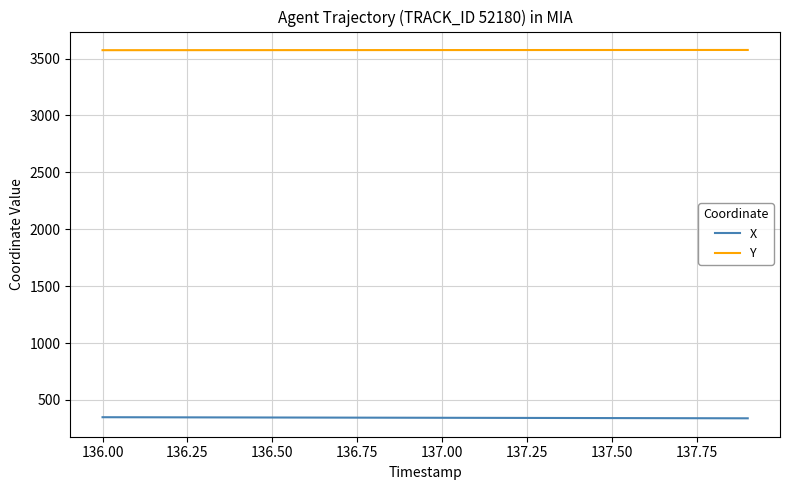

Does the chart have visible grid lines?

Yes